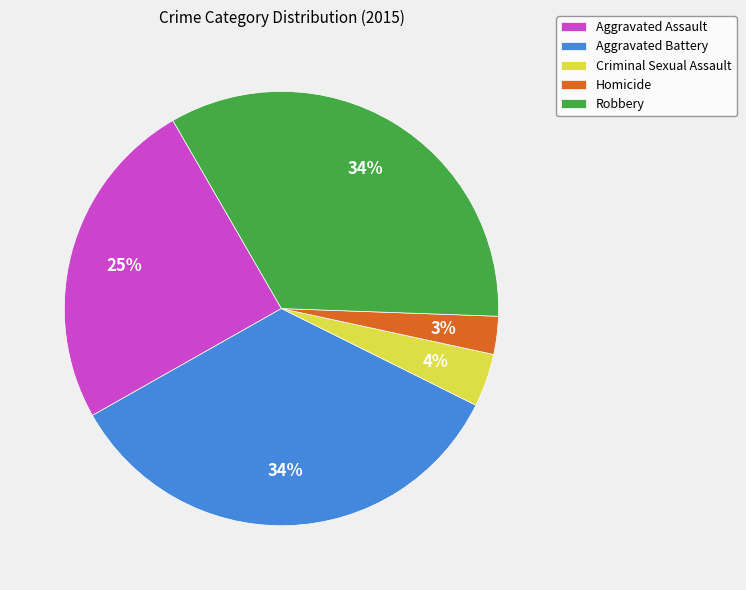

To the nearest percent, what is the combined percentage of Aggravated Assault and Criminal Sexual Assault?

29%